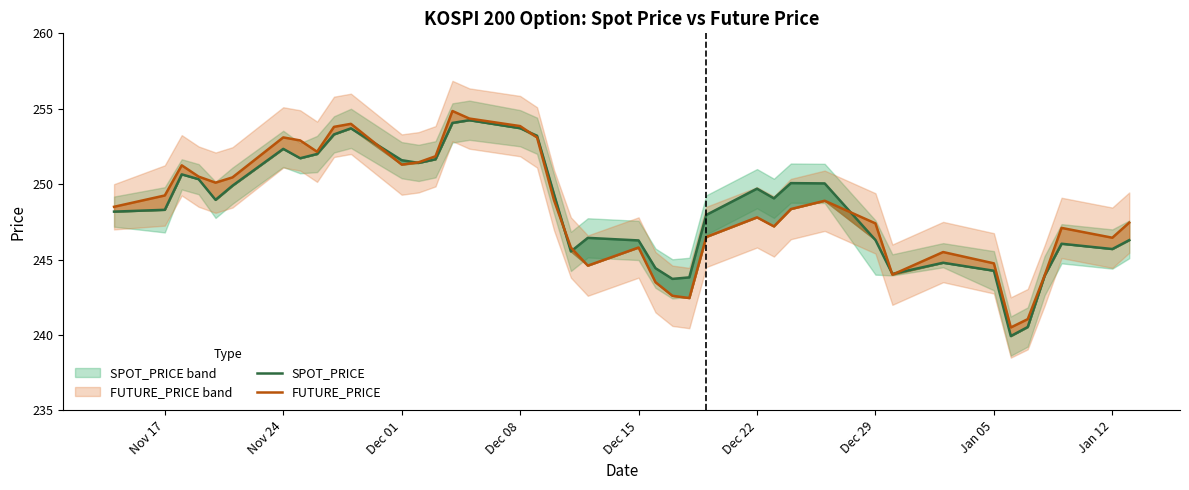

True or false: FUTURE_PRICE and SPOT_PRICE cross at least once.

True